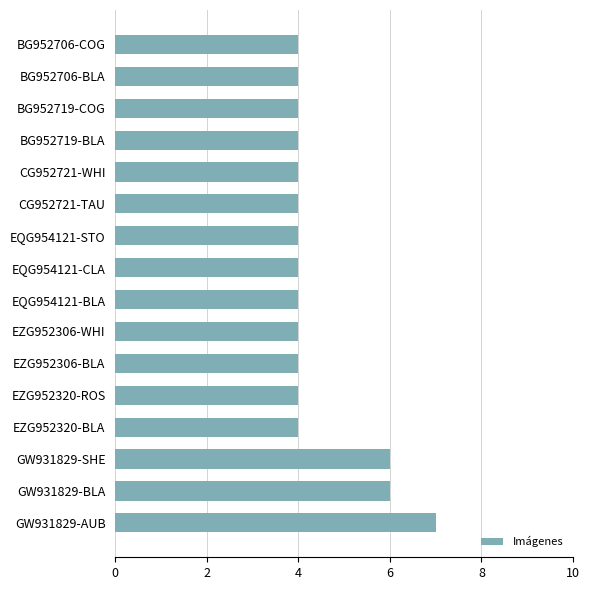

Reading top to bottom, transcribe all the data shown in this chart.

4	4	4	4	4	4	4	4	4	4	4	4	4	6	6	7